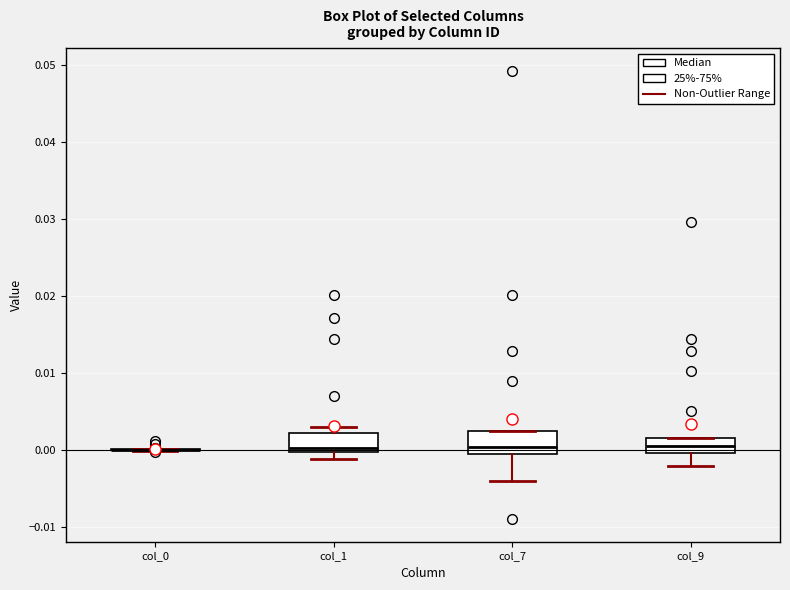

Reading left to right, transcribe this box plot: for each box, give where its median line is, the range the box spans, and where its two whiskers end, as read against the y-axis. The values are not printed on the chart, so give them approximately, as read against the axis.

col_0: box collapsed to a line at 0.000, whiskers 0.000 to 0.000
col_1: median 0.000 (just above the box's lower edge), box 0.000 to 0.002, whiskers -0.001 to 0.003
col_7: median 0.000, box -0.001 to 0.002, whiskers -0.004 to 0.002
col_9: median 0.001, box 0.000 to 0.002, whiskers -0.002 to 0.002